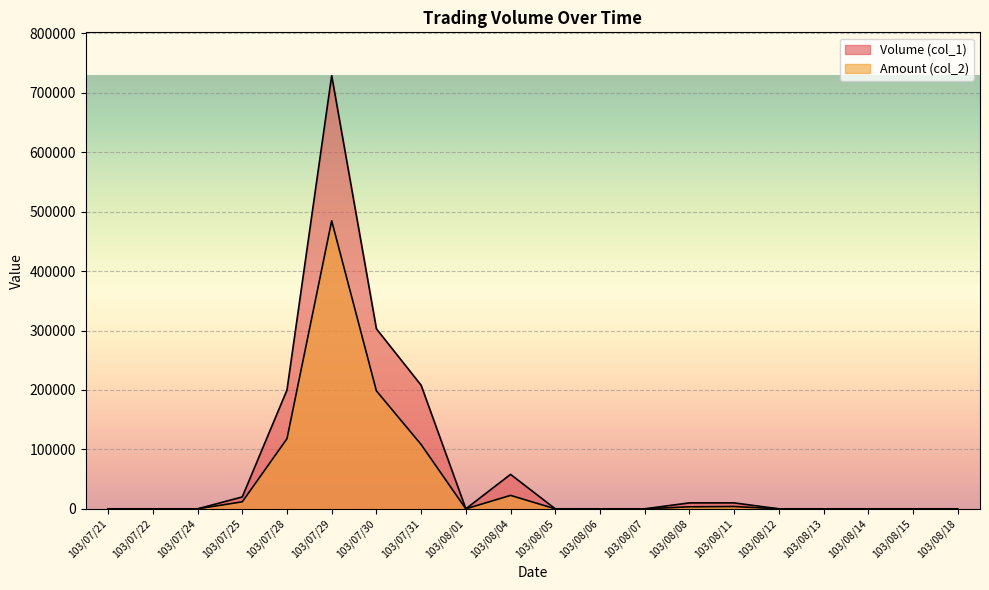

In Volume (col_1), how many points are lower than both neighbors (excluding endpoints)?

1